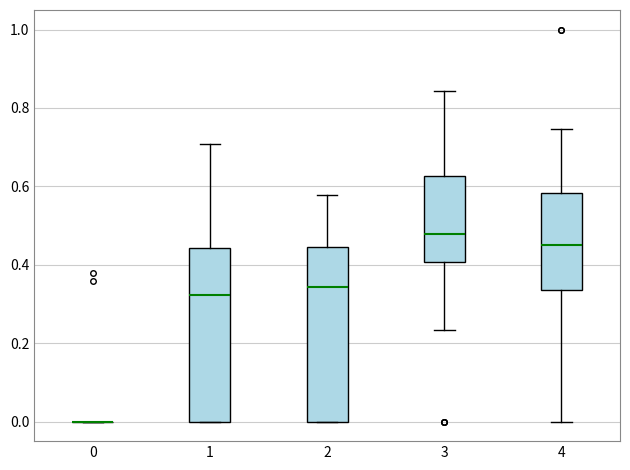

Reading left to right, transcribe this box plot: for each box, give where its median line is, the range the box spans, and where its two whiskers end, as read against the y-axis. The values are not printed on the chart, so give them approximately, as read against the axis.

0: box collapsed to a line at 0.00, whiskers 0.00 to 0.00
1: median 0.32, box 0.00 to 0.44, whiskers 0.00 to 0.70
2: median 0.34, box 0.00 to 0.44, whiskers 0.00 to 0.58
3: median 0.48, box 0.40 to 0.62, whiskers 0.24 to 0.84
4: median 0.46, box 0.34 to 0.58, whiskers 0.00 to 0.74